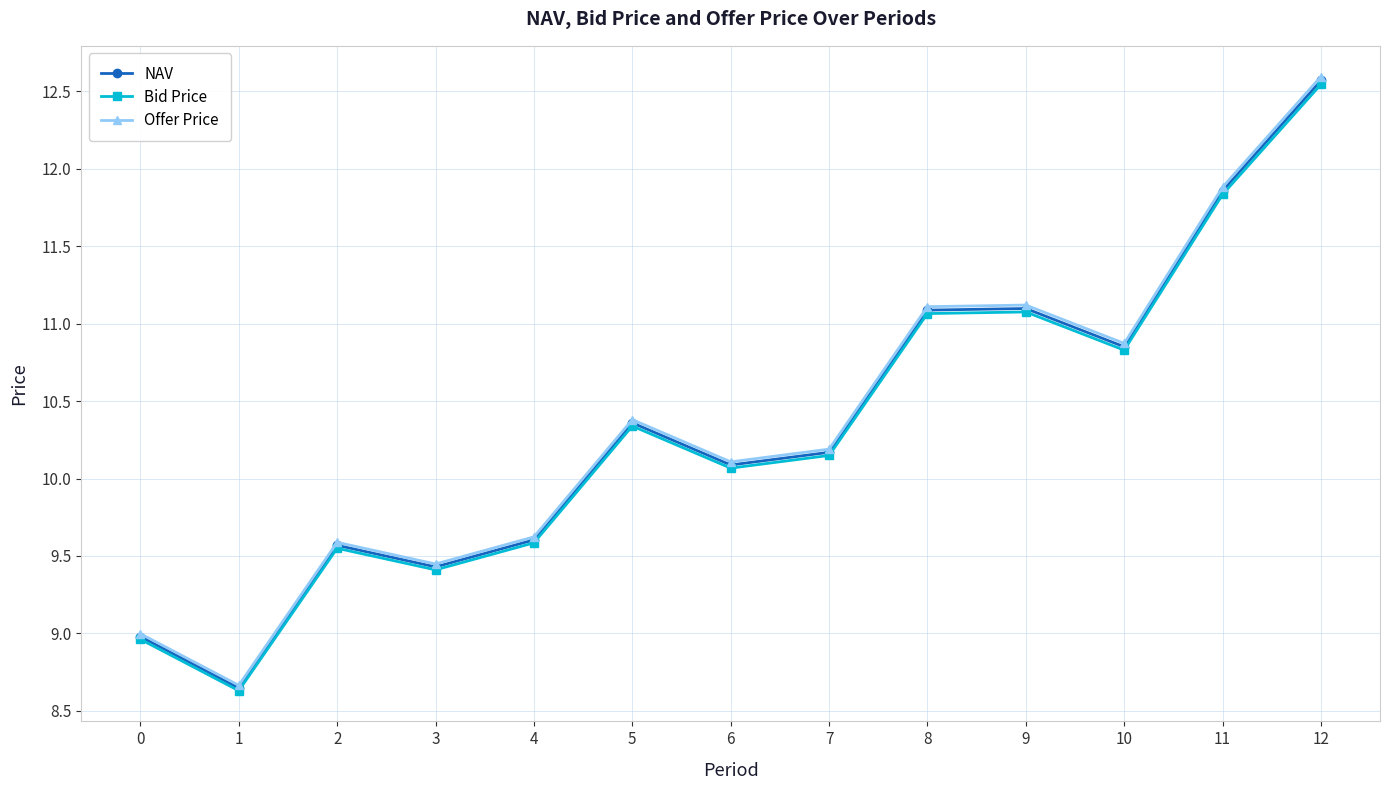

Does the chart have visible grid lines?

Yes